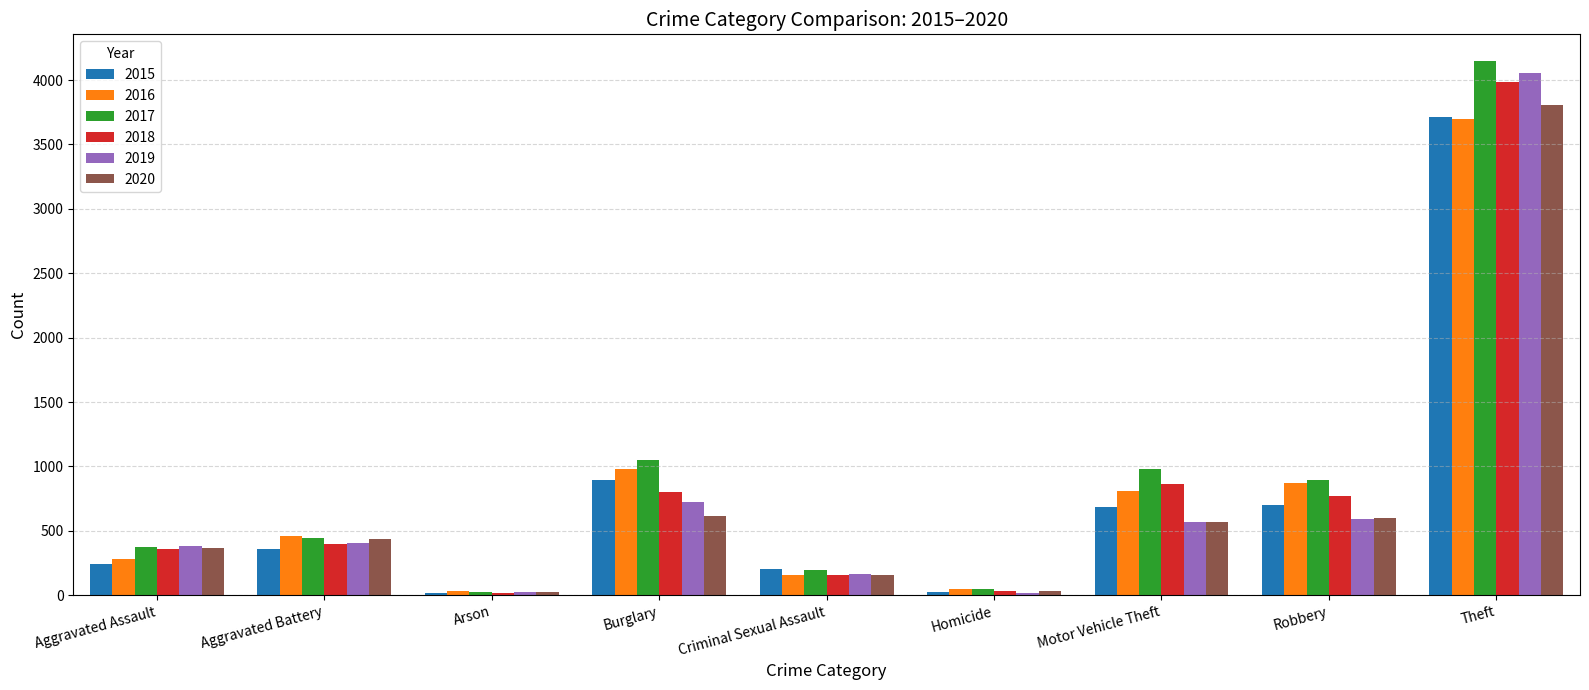

How many bars are there in total?

54